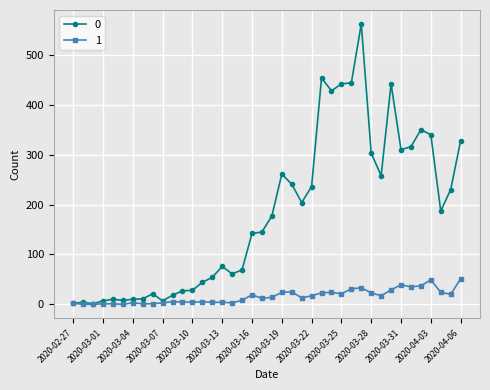

How many values in the 0 series are below 177?

20